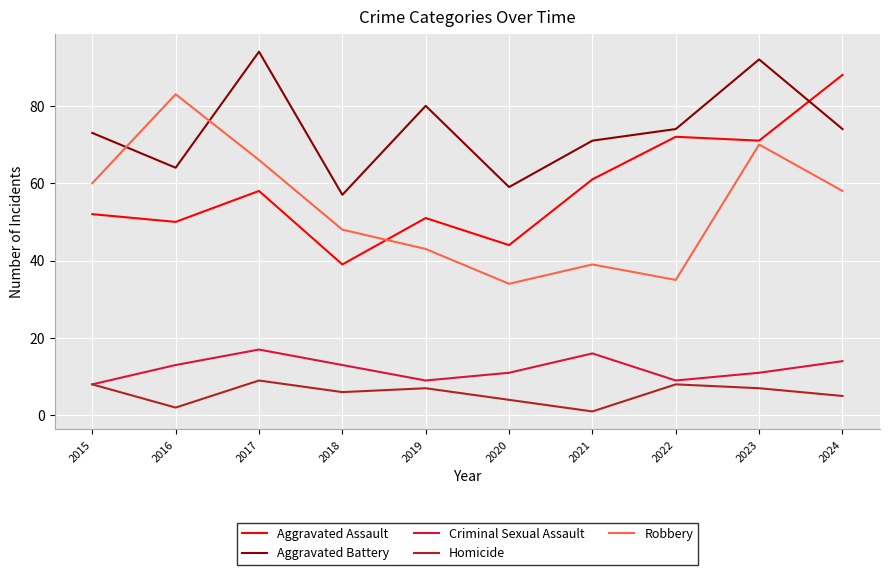

Does the chart display data point markers on the line(s)?

No